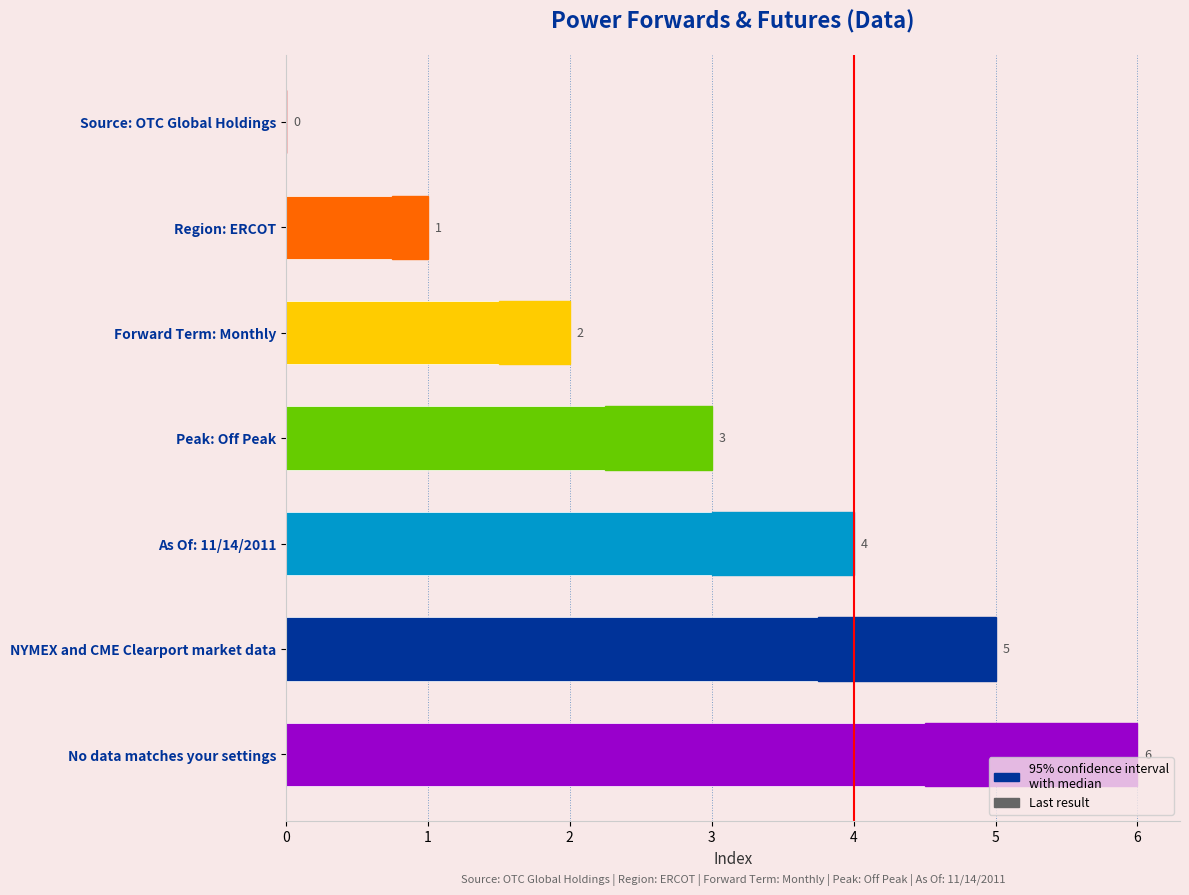

What is the sum of the values at Forward Term: Monthly and NYMEX and CME Clearport market data?

7